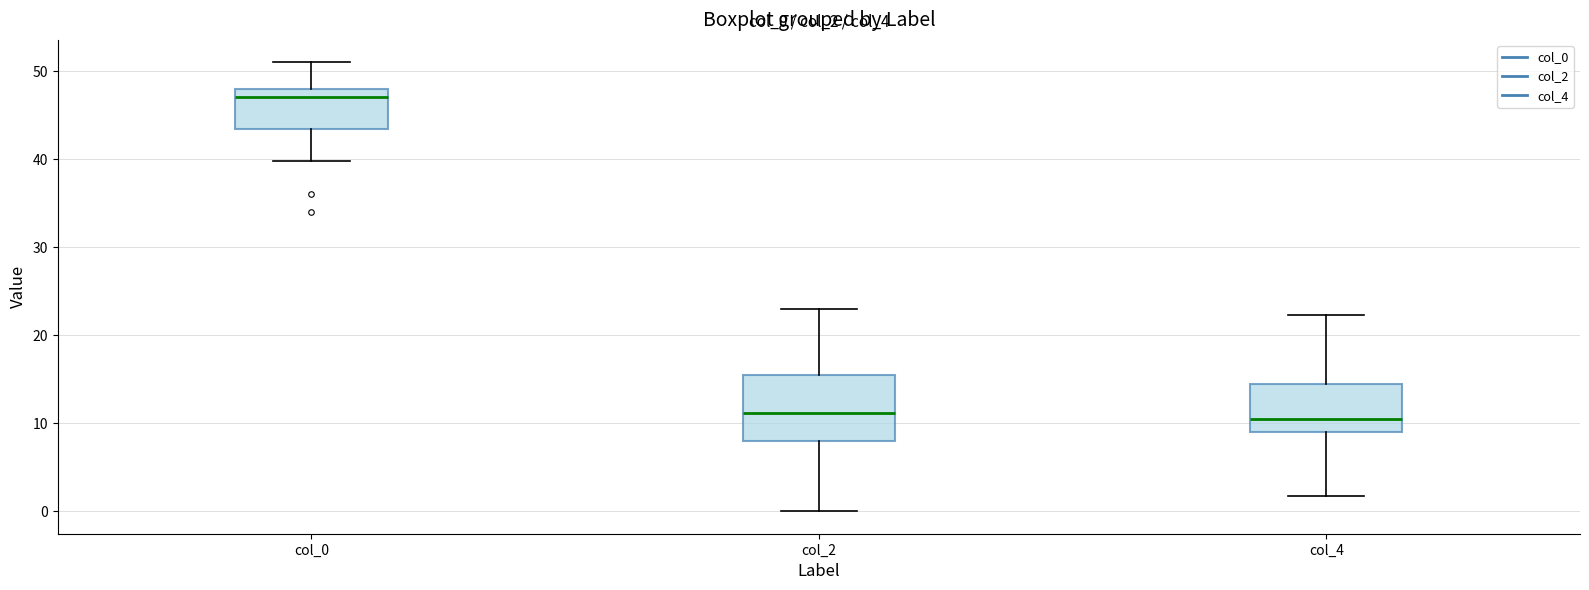

Comparing the boxes themselves (not the whiskers), which one is the tallest?

col_2